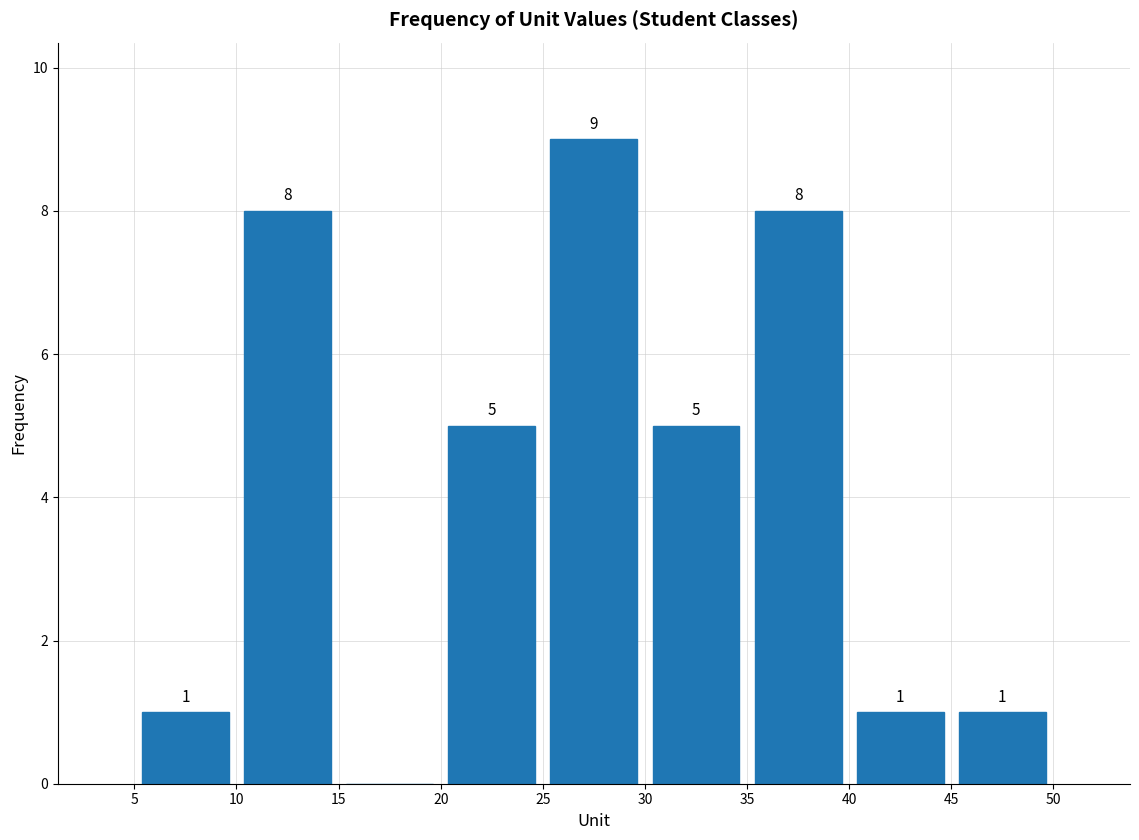

Over which range of the x-axis is the bar tallest?

25 to 30